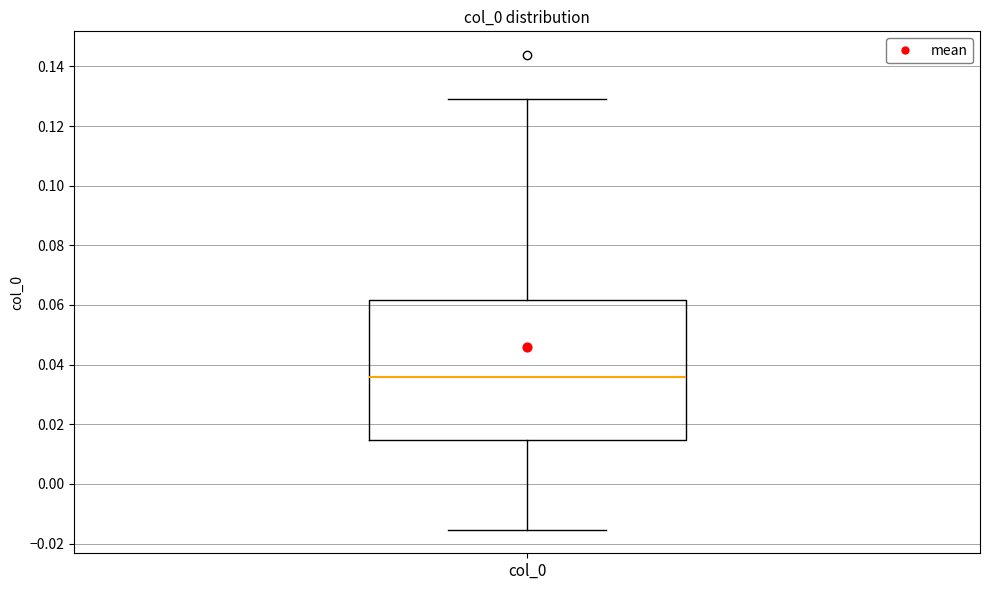

Transcribe this box plot: give where the median line is, the range the box spans, and where the two whiskers end, as read against the y-axis. The values are not printed on the chart, so give them approximately, as read against the axis.

median 0.036, box 0.014 to 0.062, whiskers -0.016 to 0.130